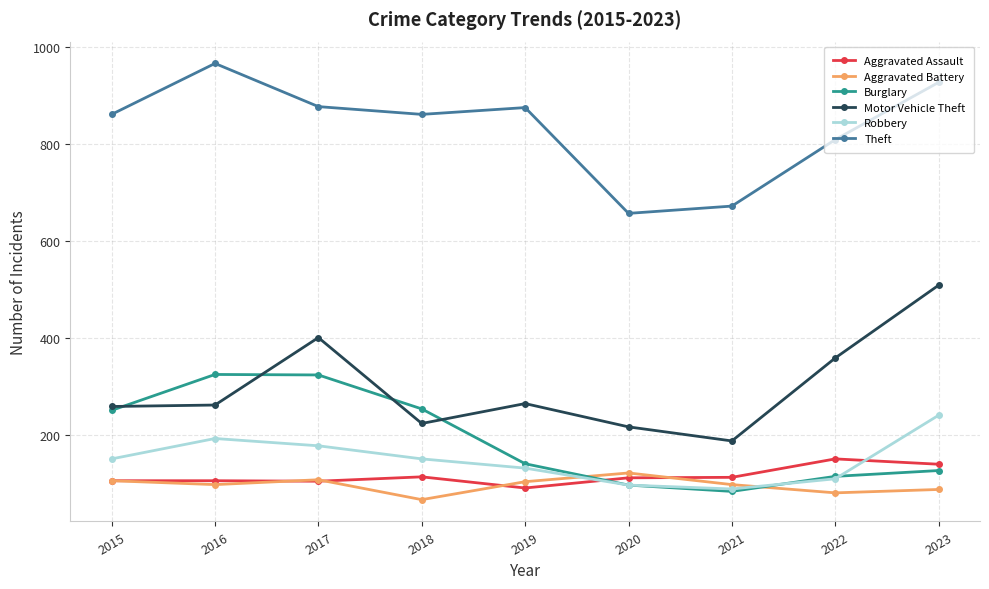

Which category has the highest value across all series?

2016